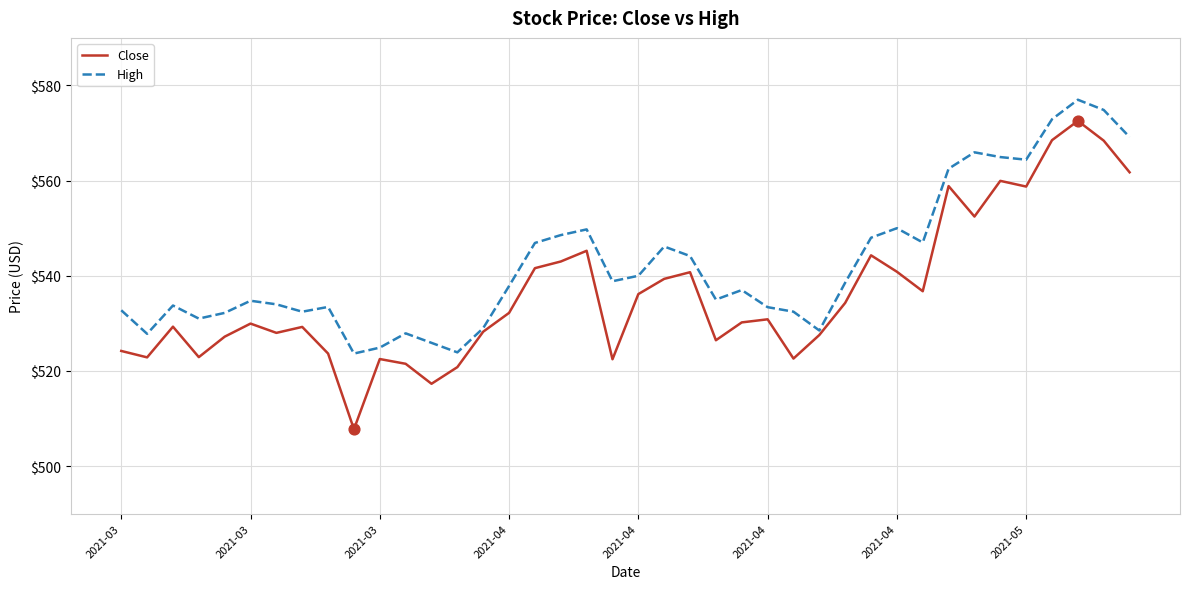

Which series has the largest total across all categories?

High